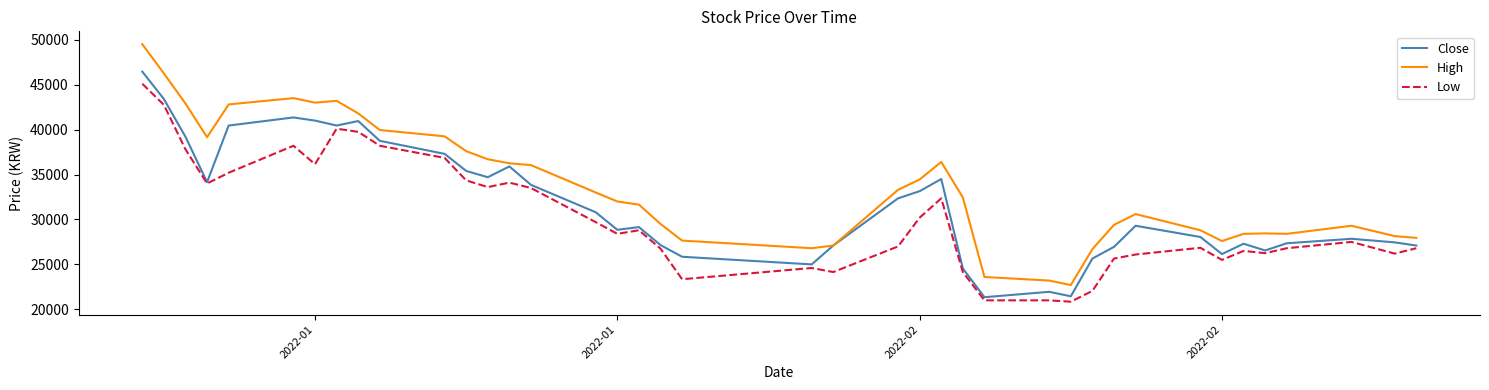

True or false: High has more than 1 points higher than both neighbors.

True